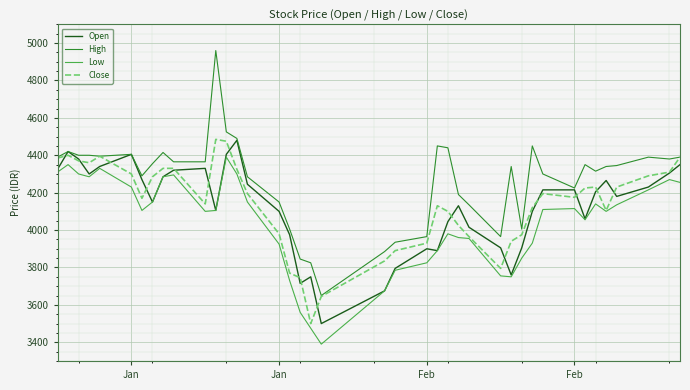

Which series has the widest spread of values?

High